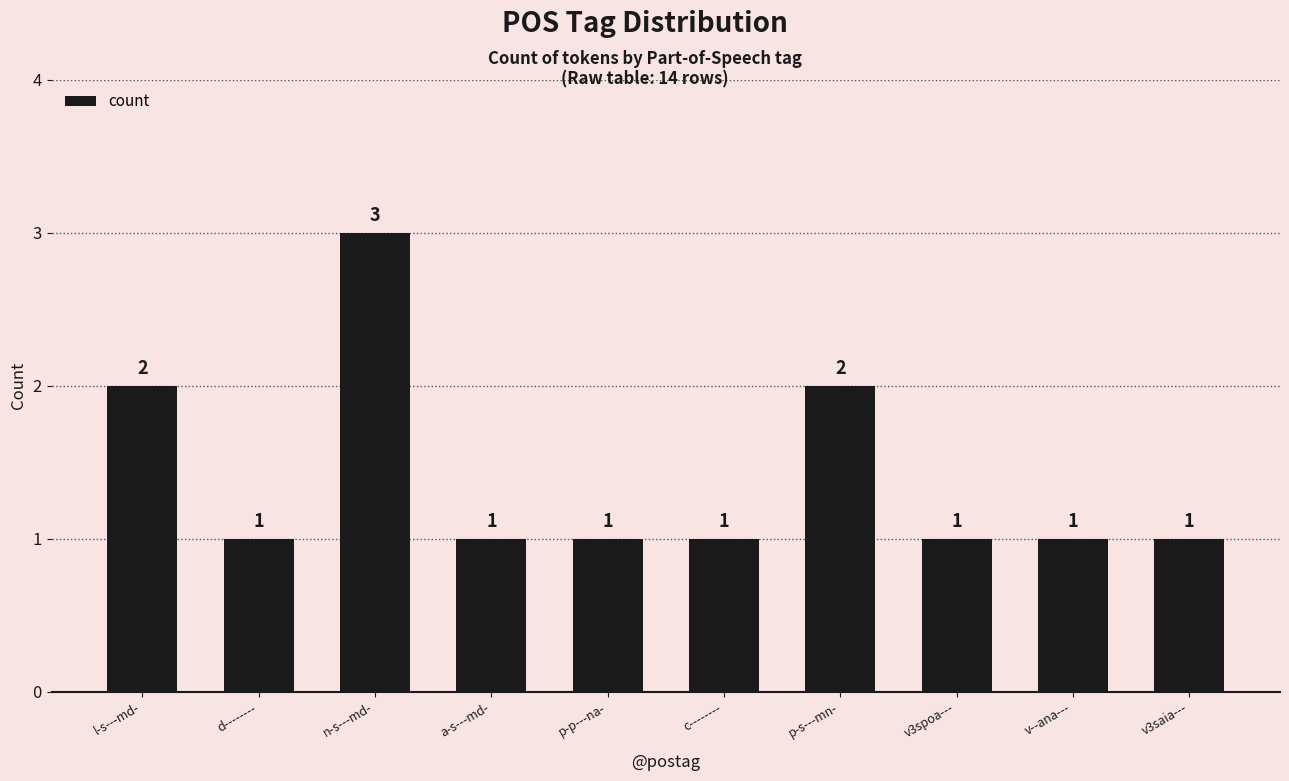

Reading left to right, transcribe all the data shown in this chart.

l-s---md-=2	d--------=1	n-s---md-=3	a-s---md-=1	p-p---na-=1	c--------=1	p-s---mn-=2	v3spoa---=1	v--ana---=1	v3saia---=1